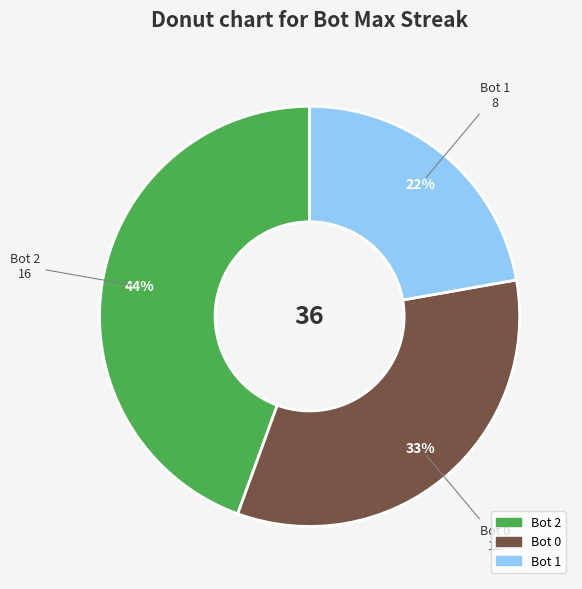

Is there any slice that represents more than half of the pie?

No